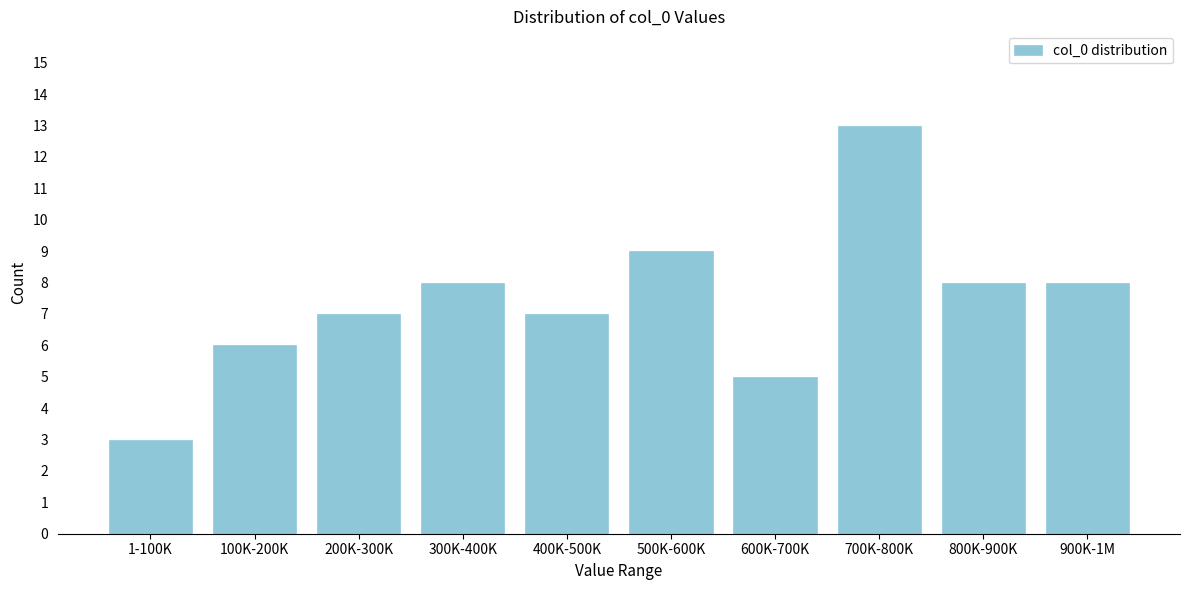

Reading left to right, list all the values displayed in this chart.

1-100K=3	100K-200K=6	200K-300K=7	300K-400K=8	400K-500K=7	500K-600K=9	600K-700K=5	700K-800K=13	800K-900K=8	900K-1M=8